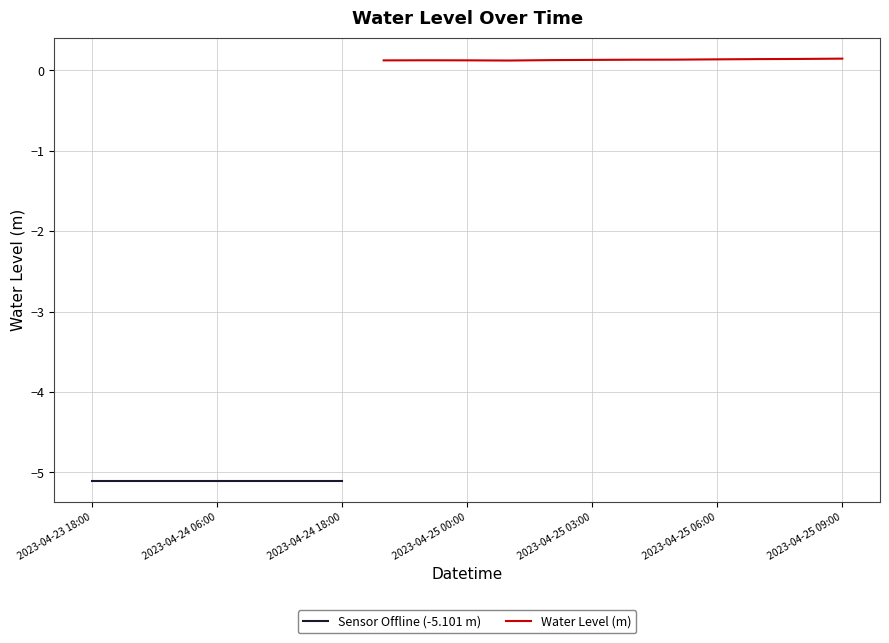

List the labels in order of value, smallest first.

2023-04-23 18:00, 2023-04-23 22:00, 2023-04-24 02:00, 2023-04-24 06:00, 2023-04-24 10:00, 2023-04-24 14:00, 2023-04-24 18:00, 2023-04-25 01:00, 2023-04-24 22:00, 2023-04-25 00:00, 2023-04-24 23:00, 2023-04-25 02:00, 2023-04-25 03:00, 2023-04-25 04:00, 2023-04-25 05:00, 2023-04-25 06:00, 2023-04-25 07:00, 2023-04-25 08:00, 2023-04-25 09:00